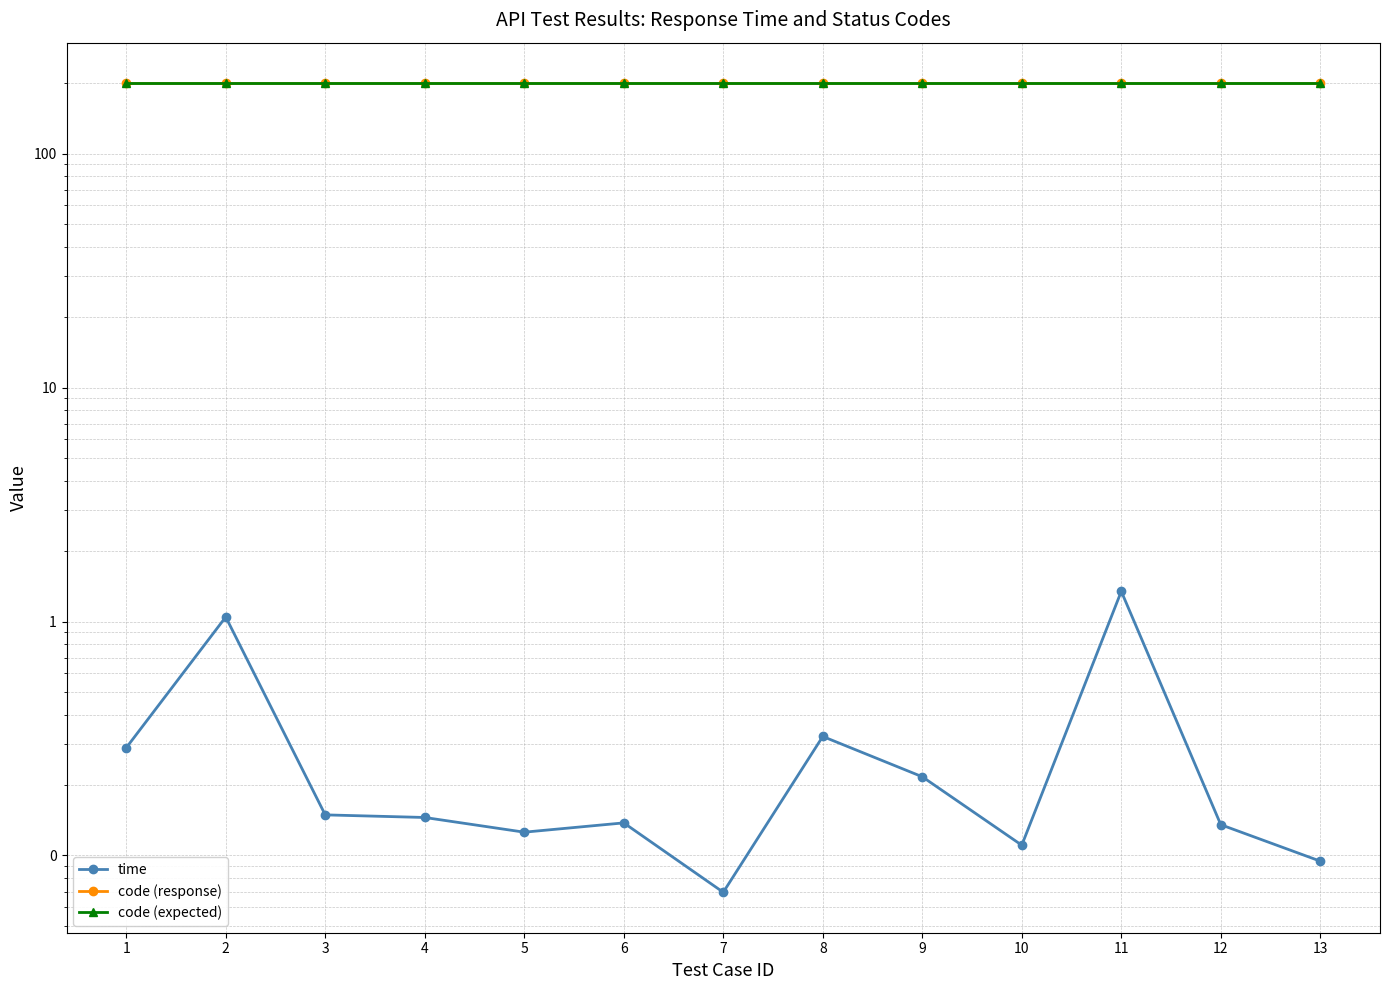

True or false: time and code (expected) intersect in this chart.

False